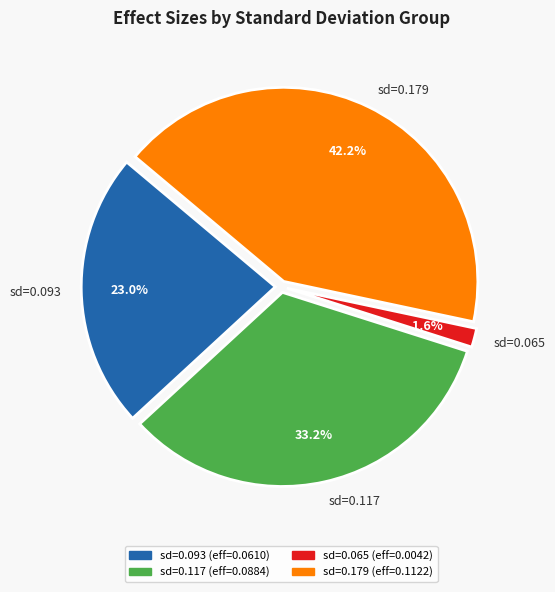

What is the smallest slice in the pie chart?

sd=0.065